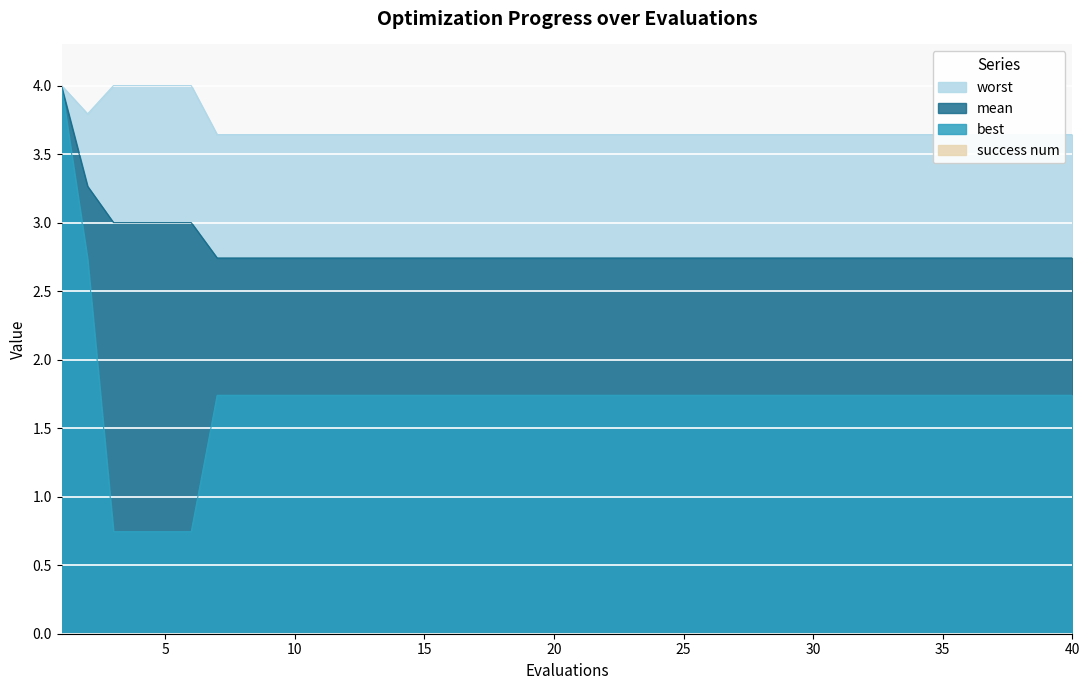

At which label does mean reach its minimum?

7